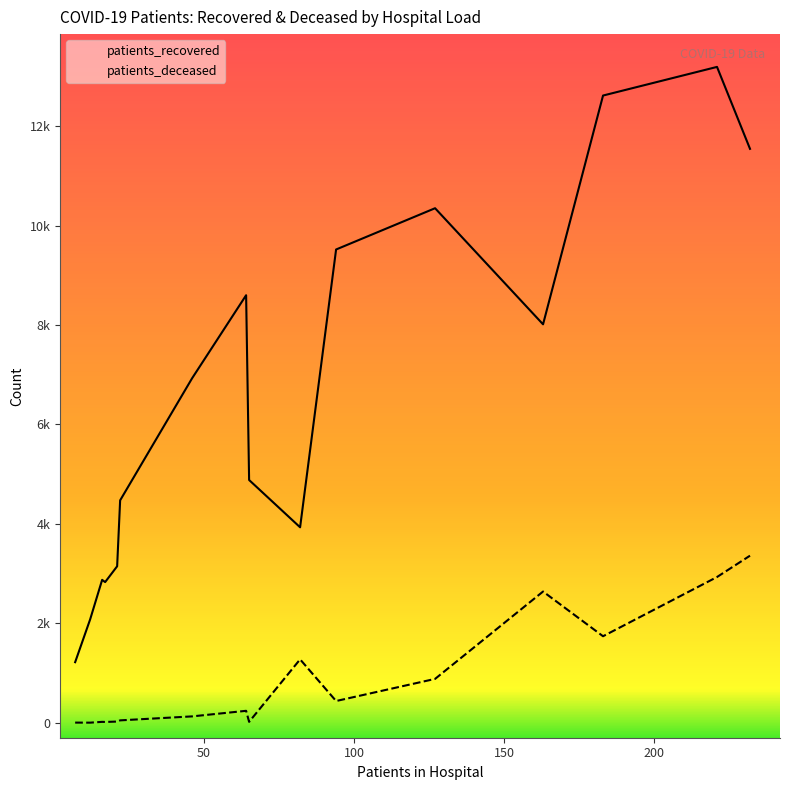

What is the value of the patients_deceased point at the 2nd from the left?

3